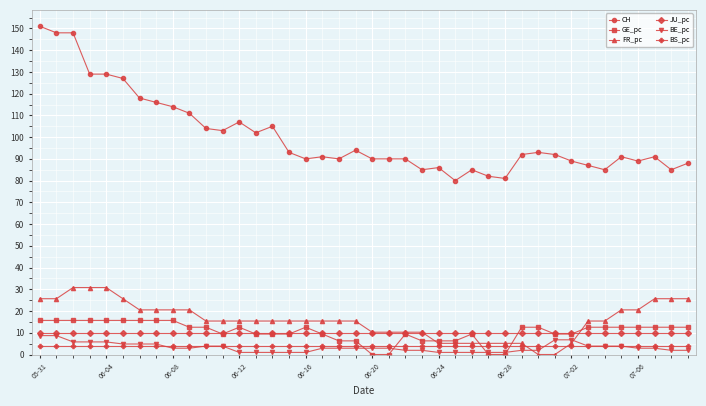

Is this an area chart (filled region under the line)?

No